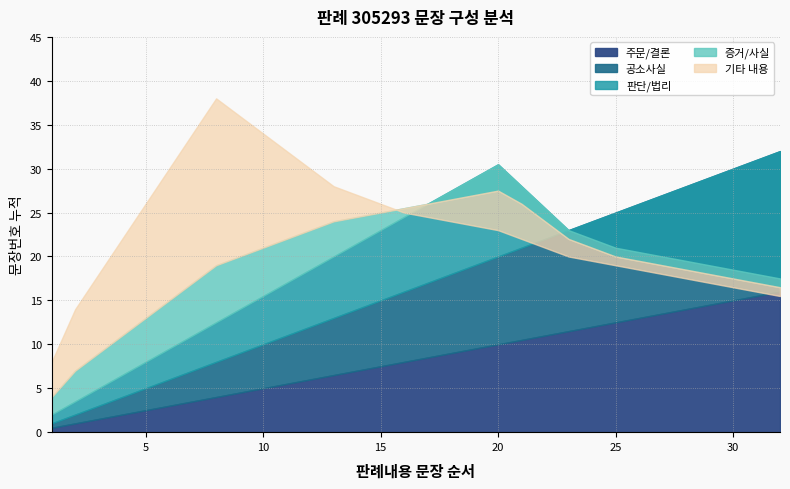

True or false: 누적 E (상단) has more than 2 points higher than both neighbors.

False